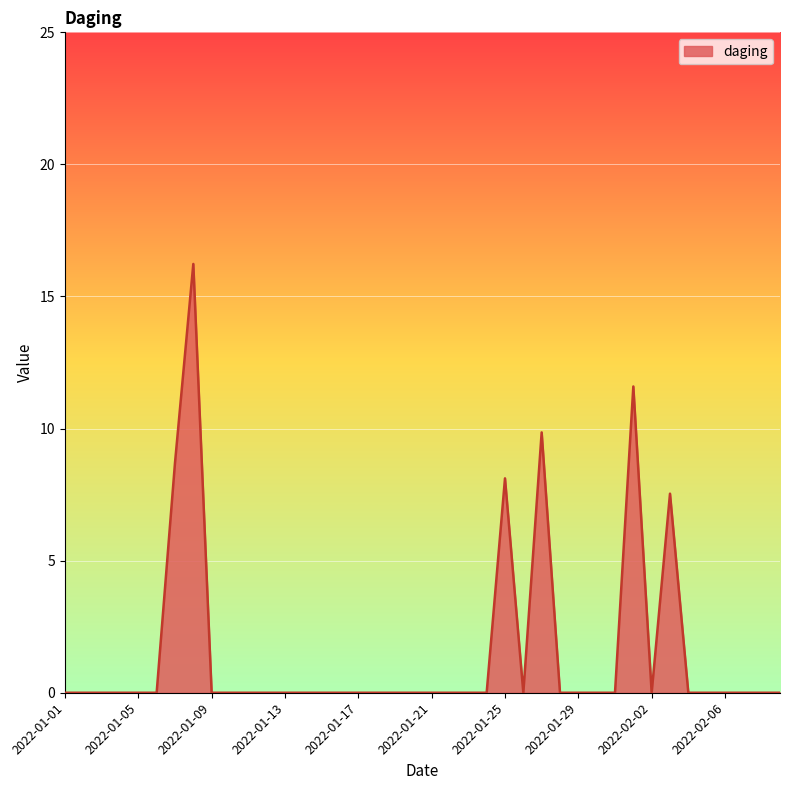

What is the maximum value shown in the chart?

16.2